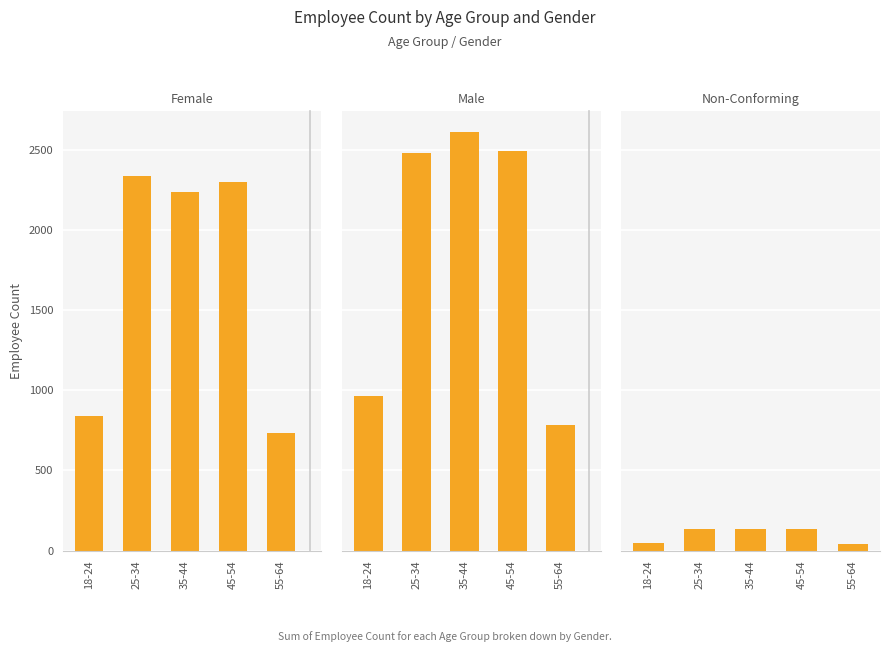

What are all the series names shown in the legend?

Female, Male, Non-Conforming